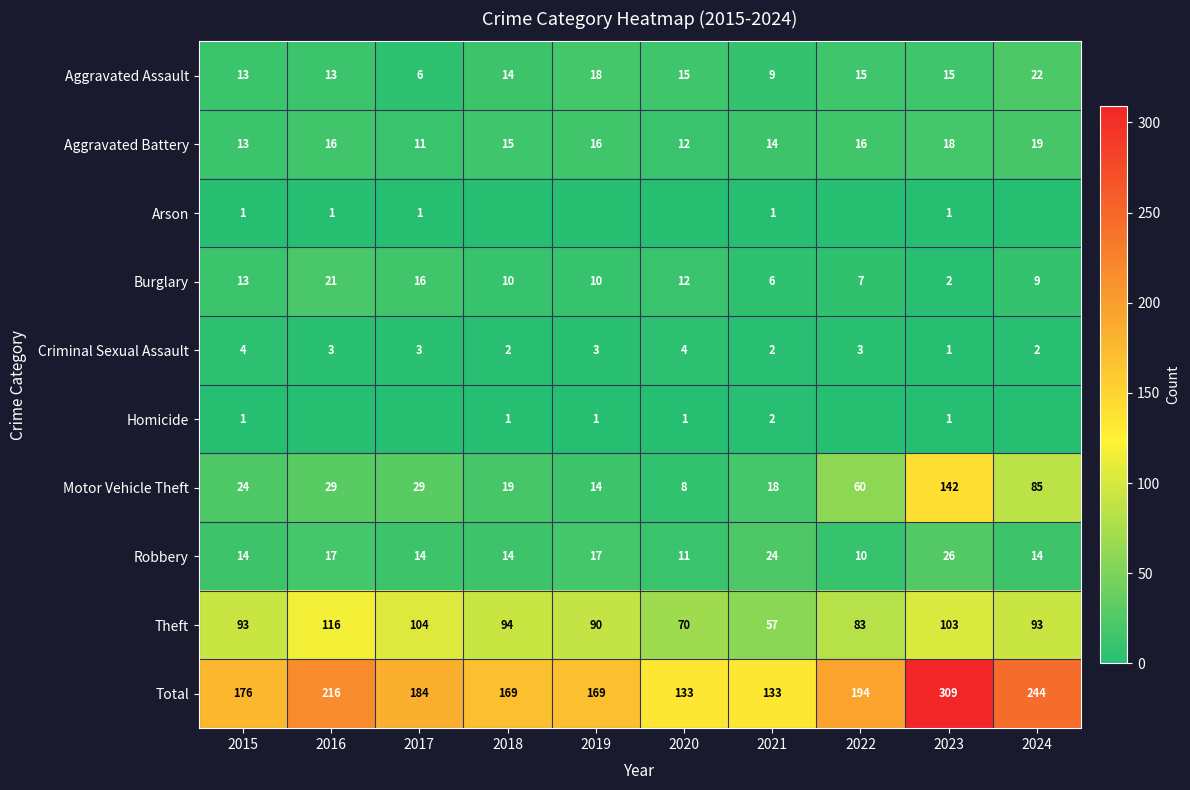

What is the approximate value of Burglary at 2019, to the nearest 10?

10